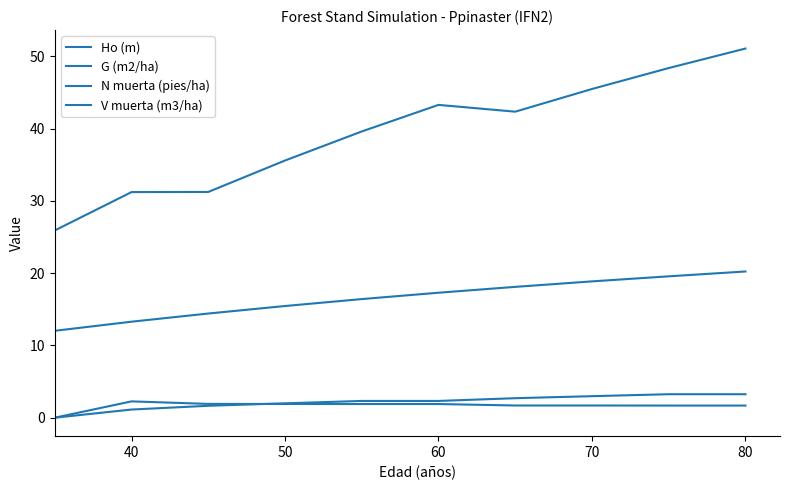

Reading left to right, what are all the values shown in this chart?

Ho (m): 12.0	13.3	14.4	15.5	16.4	17.3	18.1	18.9	19.6	20.2
G (m2/ha): 25.9	31.2	31.2	35.6	39.6	43.3	42.4	45.5	48.4	51.1
N muerta (pies/ha): 0.0	2.3	1.9	1.9	1.9	1.9	1.7	1.7	1.7	1.7
V muerta (m3/ha): 0.0	1.1	1.6	2.0	2.3	2.3	2.7	3.0	3.2	3.2